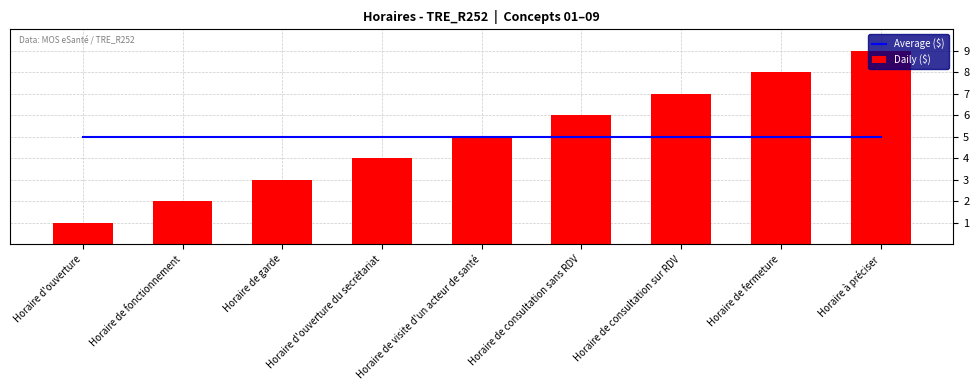

Which series has the largest range (max minus min)?

Daily ($)